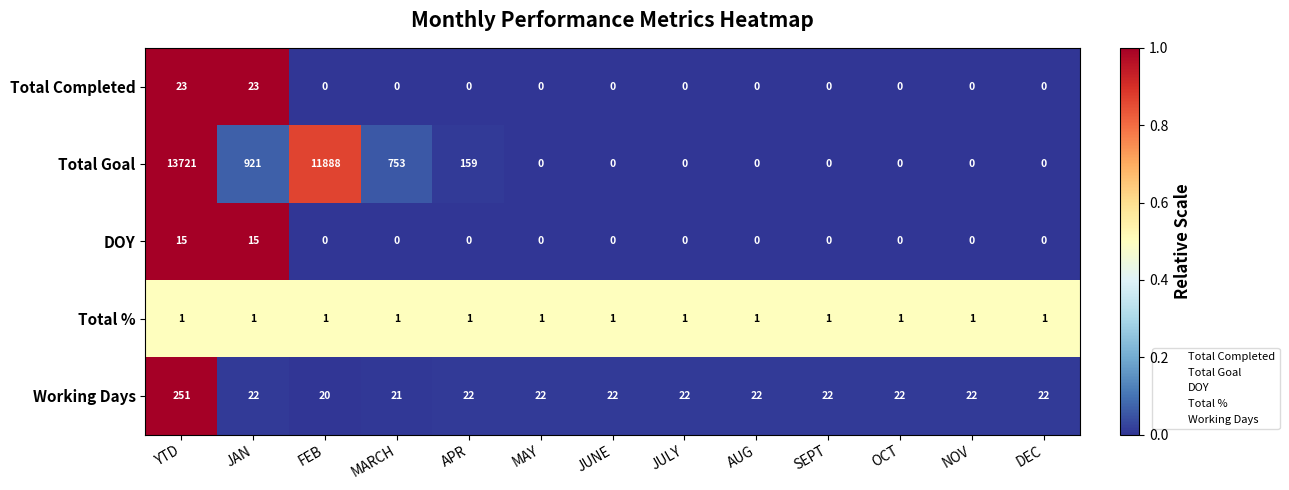

At which category is the sum across all series the highest?

YTD